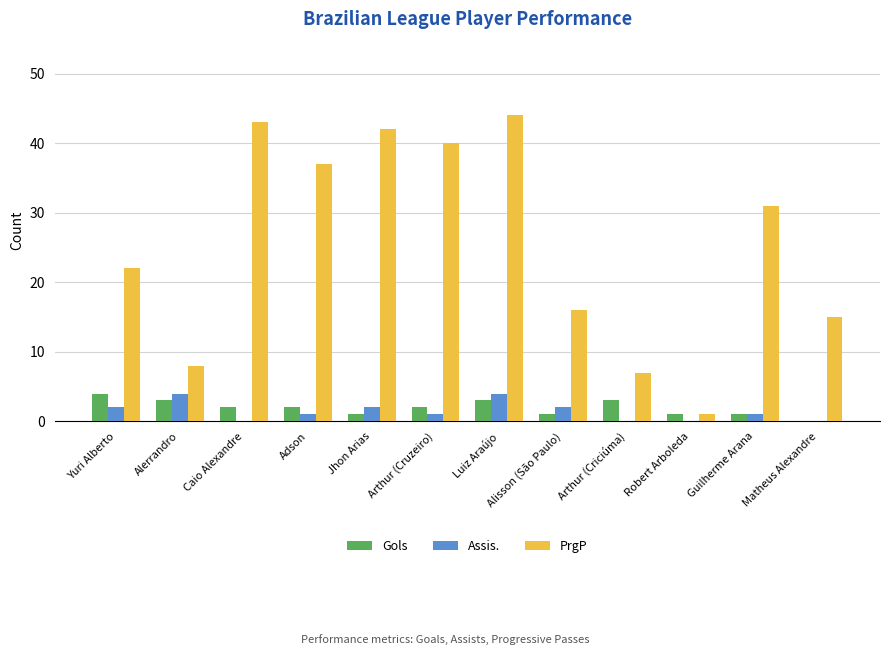

What are all the series names shown in the legend?

Gols, Assis., PrgP